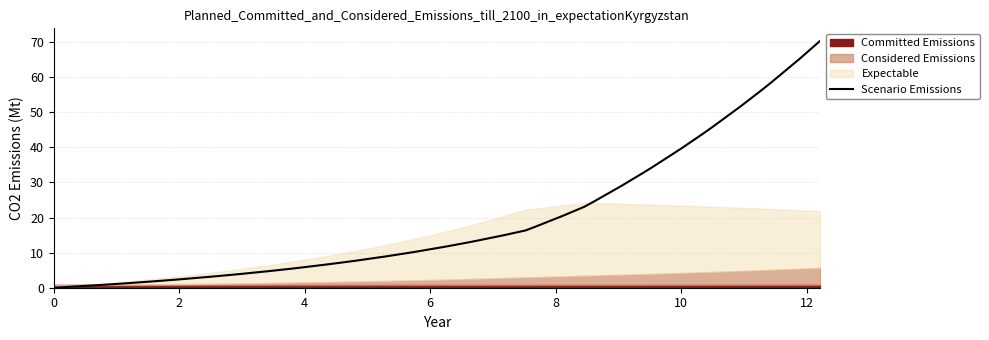

What is the highest value of the Scenario Emissions series?

70.4